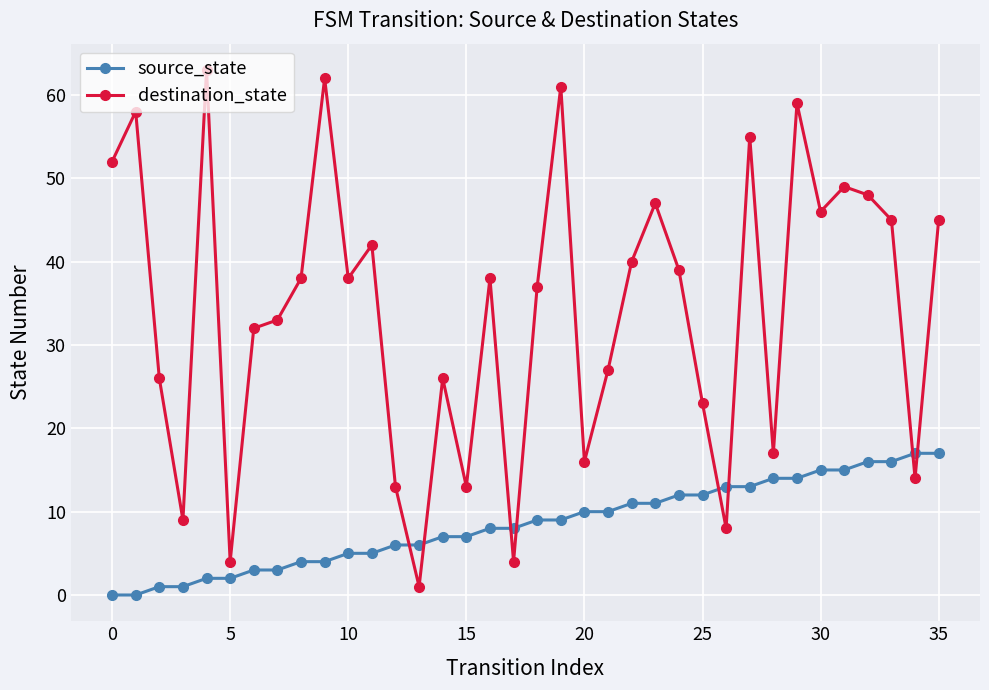

True or false: source_state and destination_state cross at least once.

True